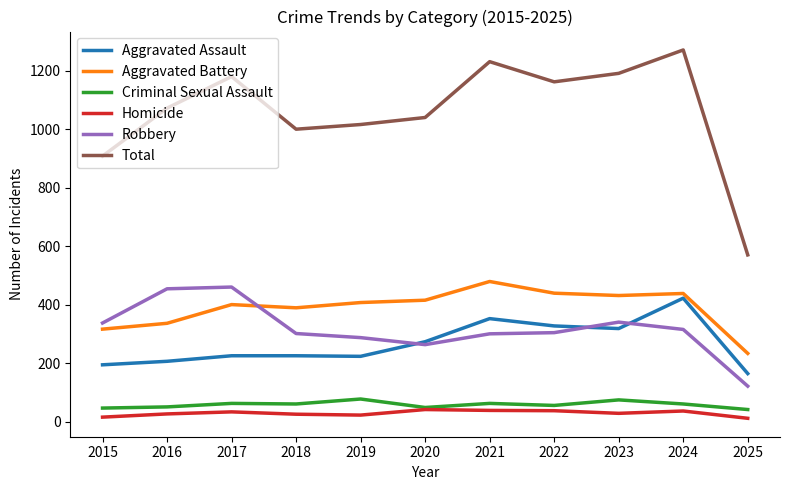

True or false: Aggravated Battery and Criminal Sexual Assault intersect in this chart.

False